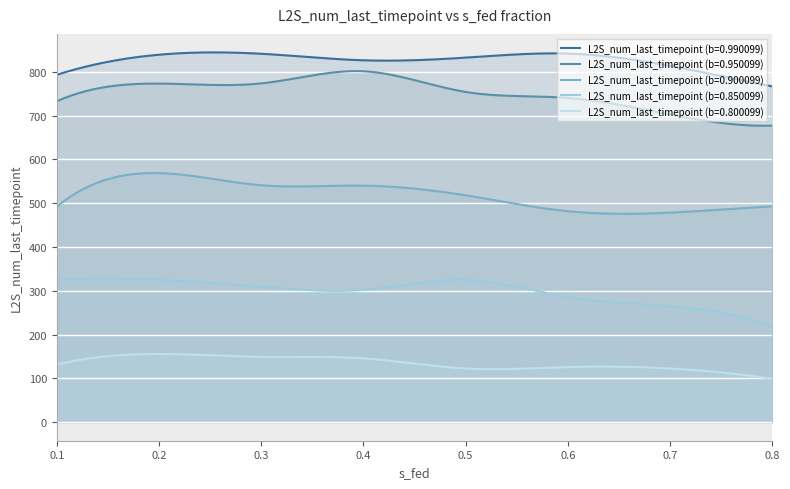

Rank the series at 0.1 from lowest to highest value.

L2S_num_last_timepoint (b=0.800099), L2S_num_last_timepoint (b=0.850099), L2S_num_last_timepoint (b=0.900099), L2S_num_last_timepoint (b=0.950099), L2S_num_last_timepoint (b=0.990099)